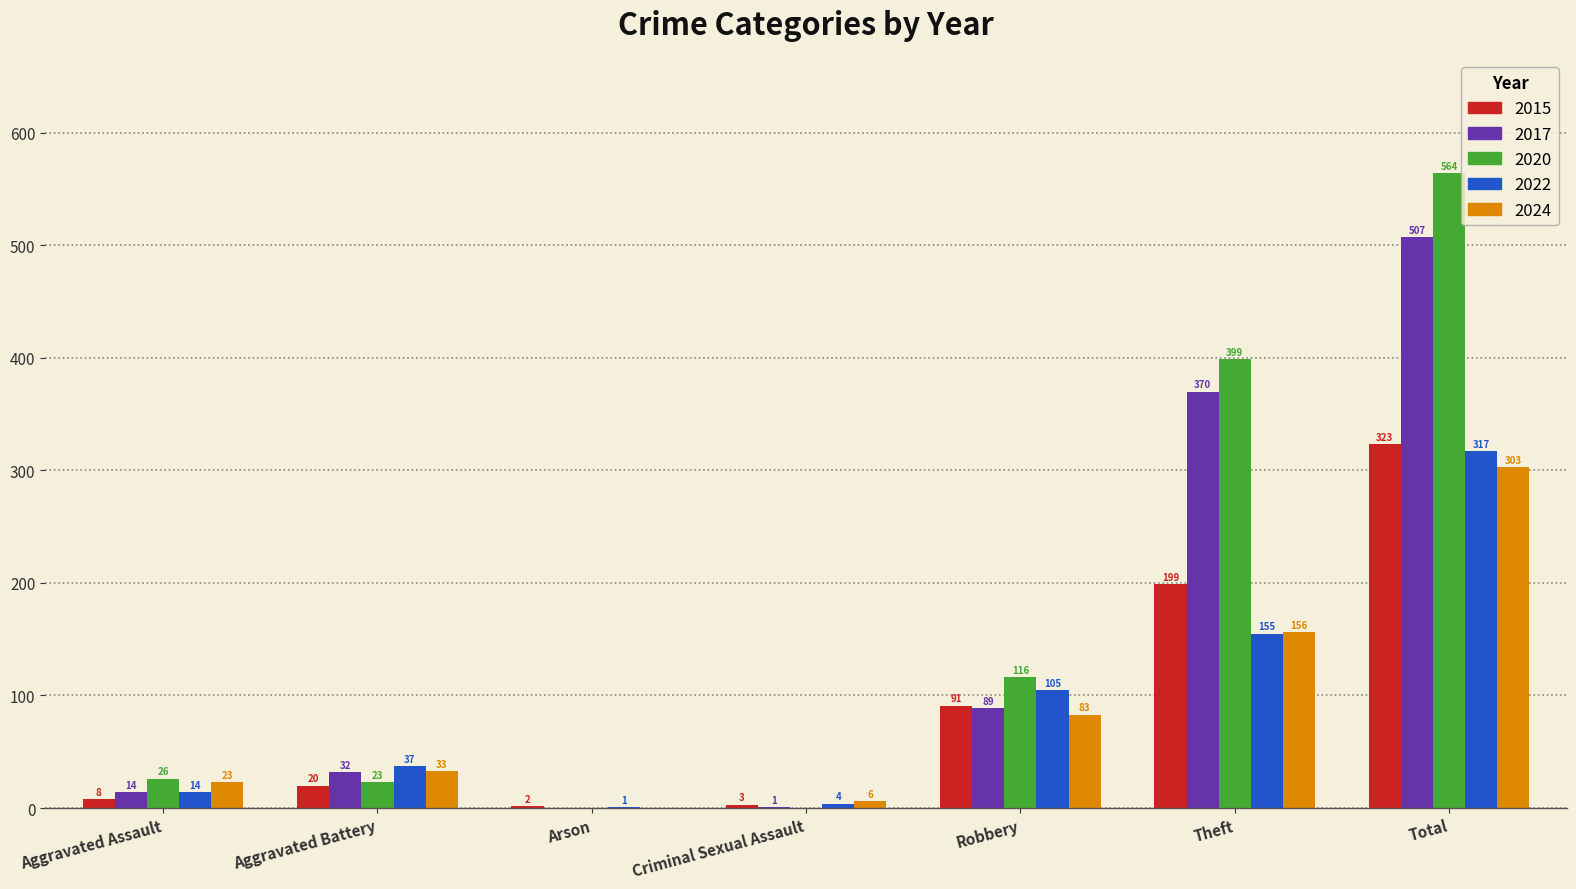

Reading left to right, what are all the values shown in this chart?

2015: Aggravated Assault=8	Aggravated Battery=20	Arson=2	Criminal Sexual Assault=3	Robbery=91	Theft=199	Total=323
2017: Aggravated Assault=14	Aggravated Battery=32	Arson=0	Criminal Sexual Assault=1	Robbery=89	Theft=370	Total=507
2020: Aggravated Assault=26	Aggravated Battery=23	Arson=0	Criminal Sexual Assault=0	Robbery=116	Theft=399	Total=564
2022: Aggravated Assault=14	Aggravated Battery=37	Arson=1	Criminal Sexual Assault=4	Robbery=105	Theft=155	Total=317
2024: Aggravated Assault=23	Aggravated Battery=33	Arson=0	Criminal Sexual Assault=6	Robbery=83	Theft=156	Total=303